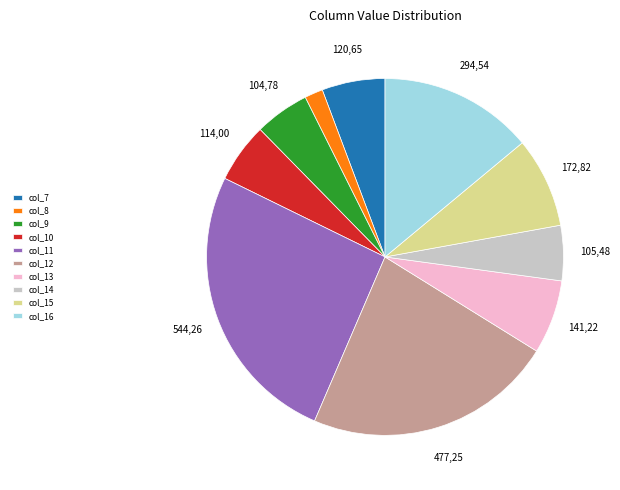

Which has a higher value, col_14 or col_12?

col_12